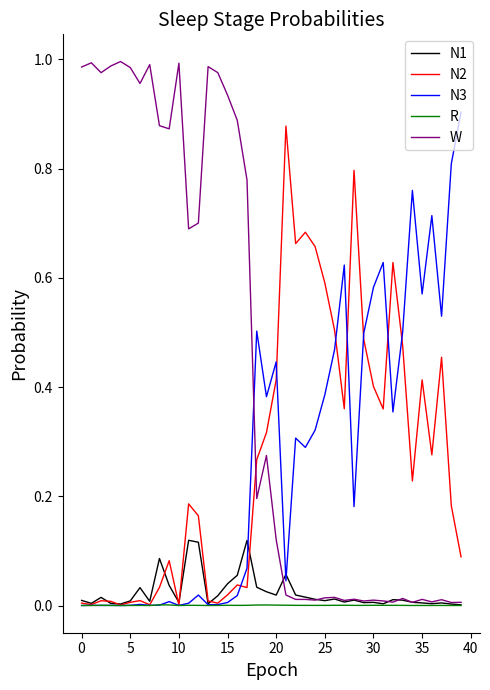

Which series ends up on top after the final intersection of W and N3?

N3